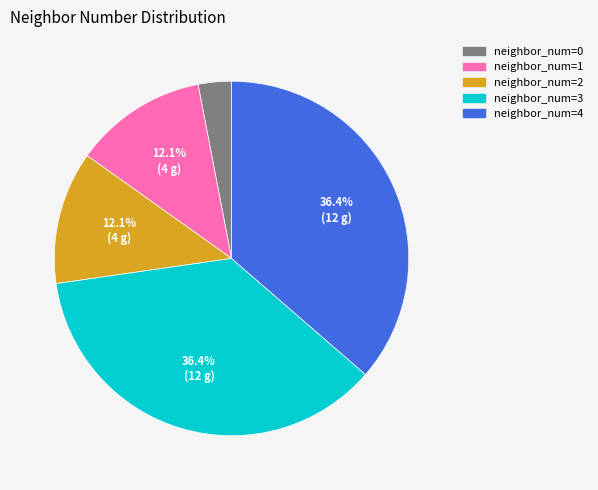

Does any single category account for the majority?

No